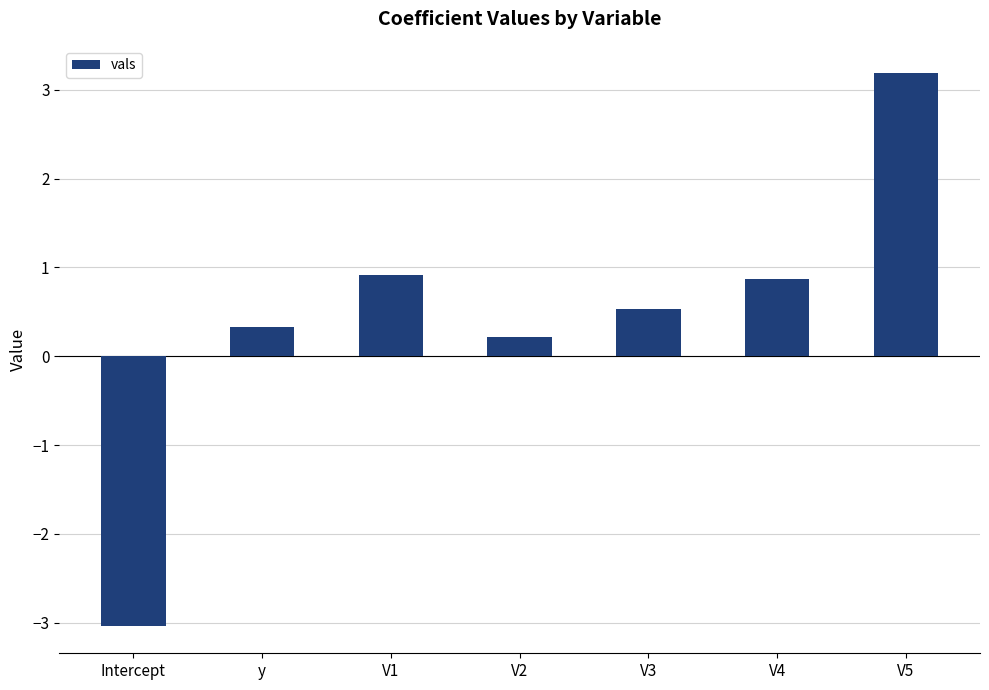

What is the maximum value shown in the chart?

3.2